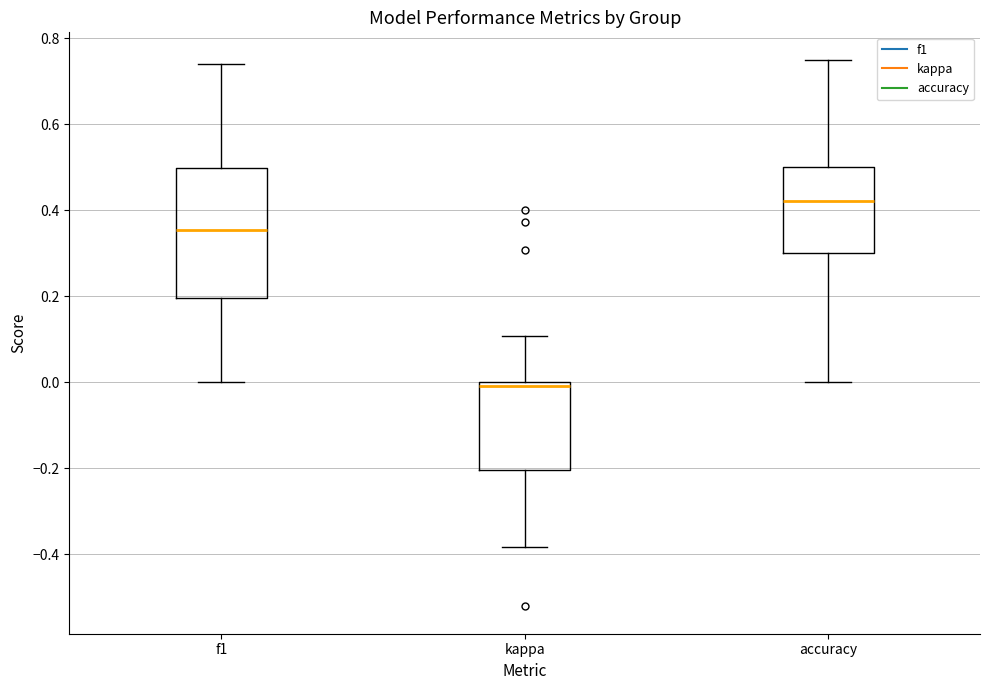

Where is the upper edge of the box for f1 on the y-axis? The values are not printed on the chart, so give them approximately, as read against the axis.

0.50